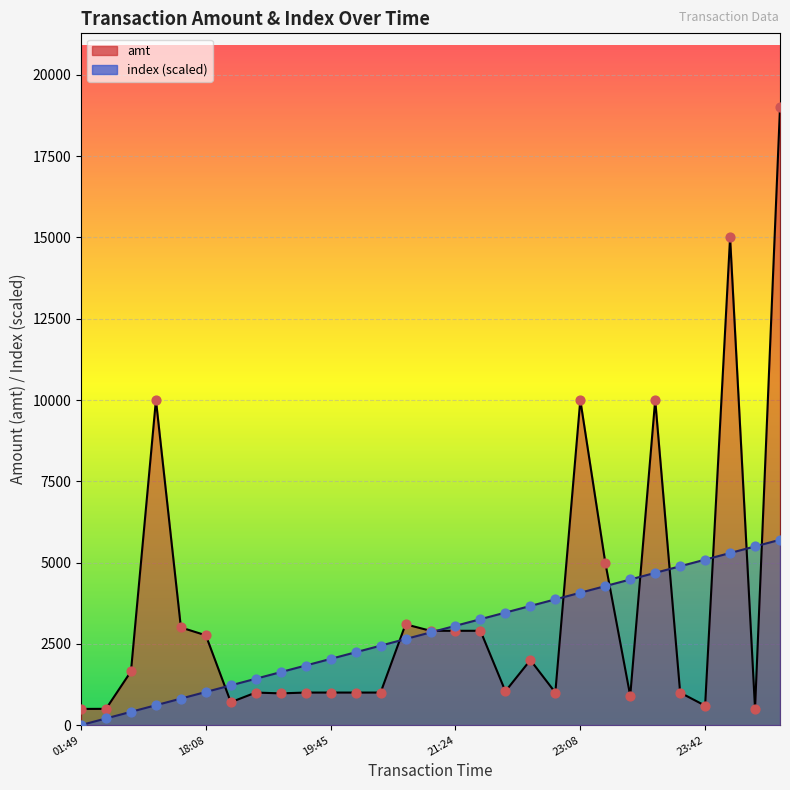

At how many categories does at least one series exceed 8309?

5